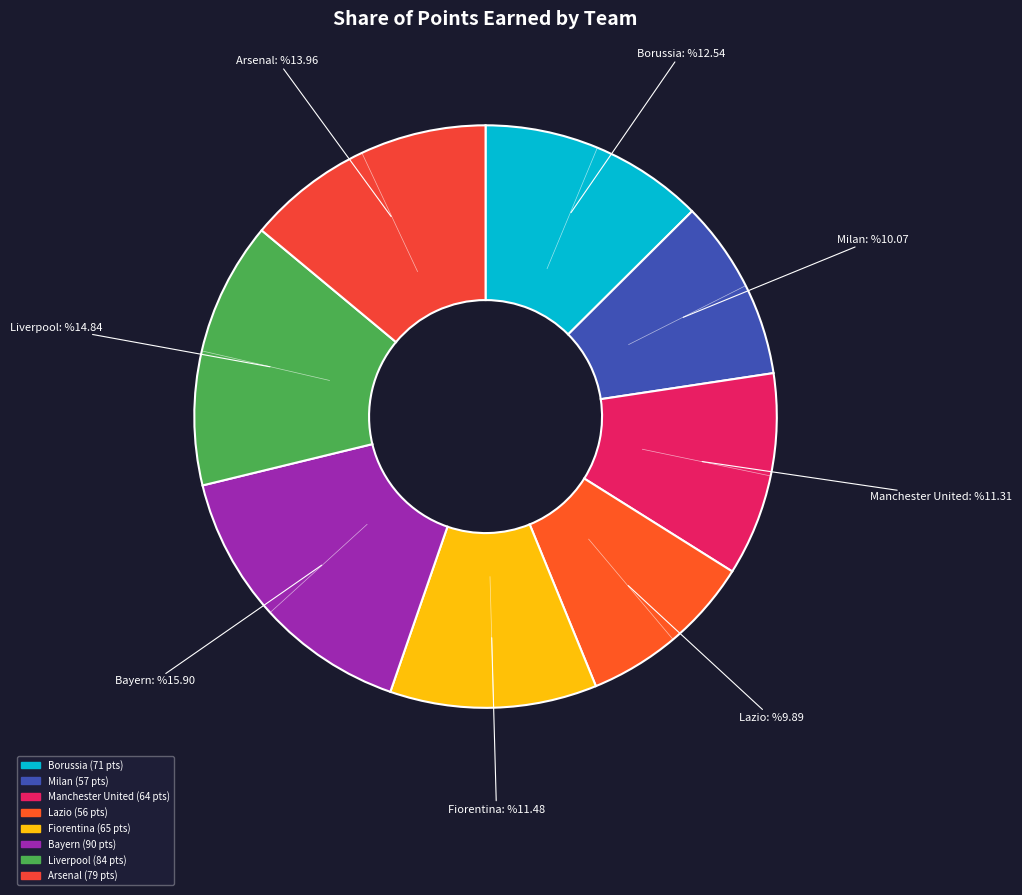

Combined, do Liverpool and Milan account for over 50%?

No